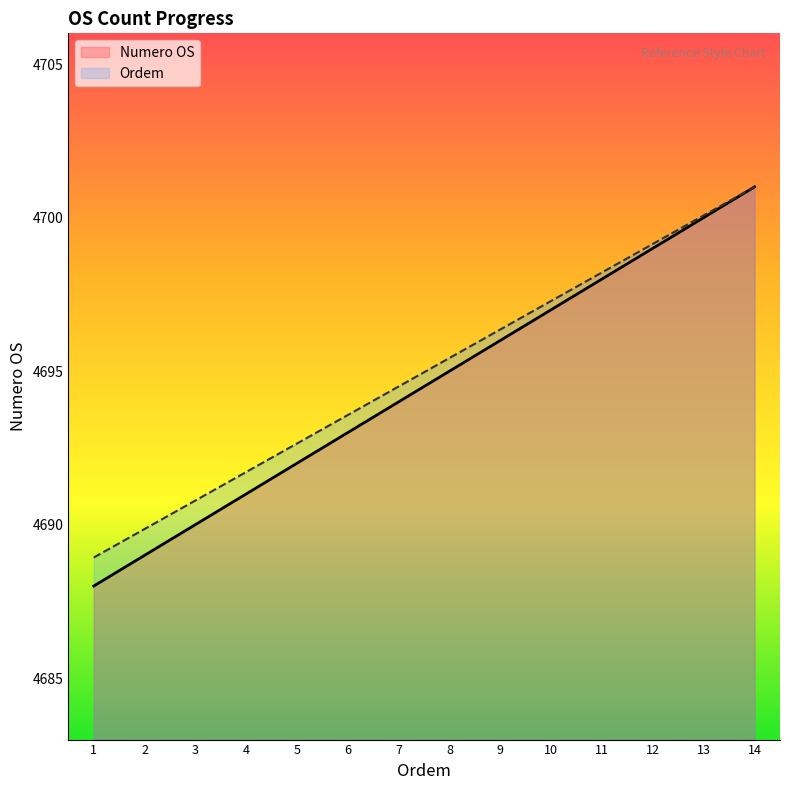

List the series in order of their overall mean, lowest first.

Numero OS, Ordem